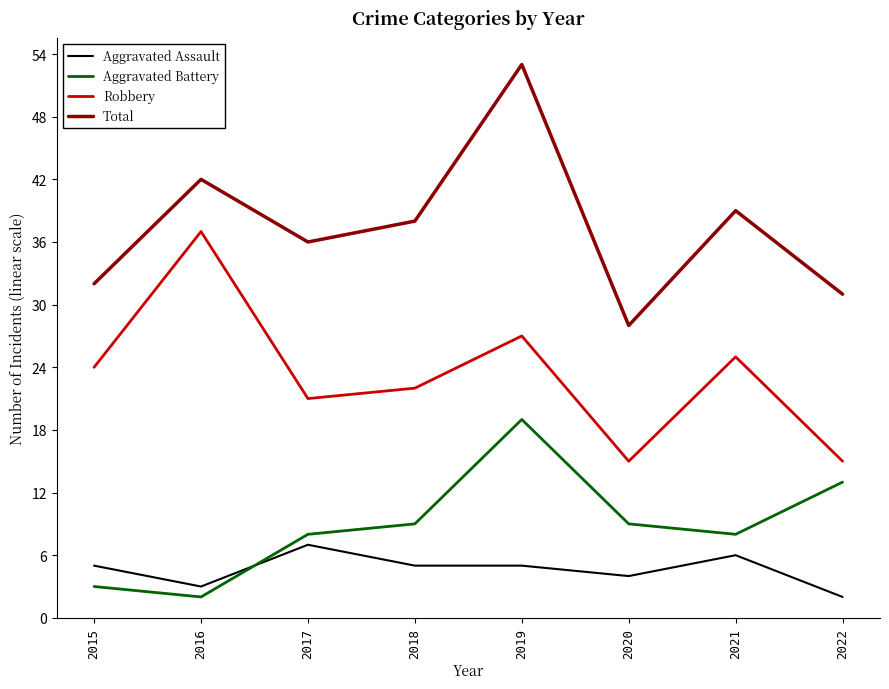

Where does the Total series first go above 38?

2016